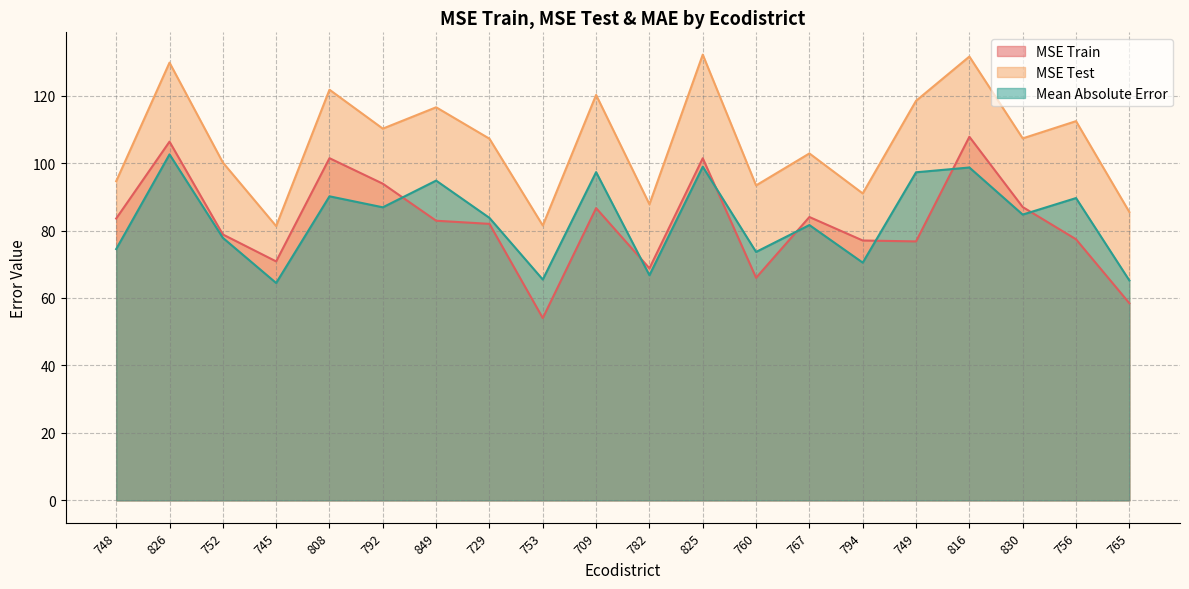

Where does the Mean Absolute Error series first go above 84?

826